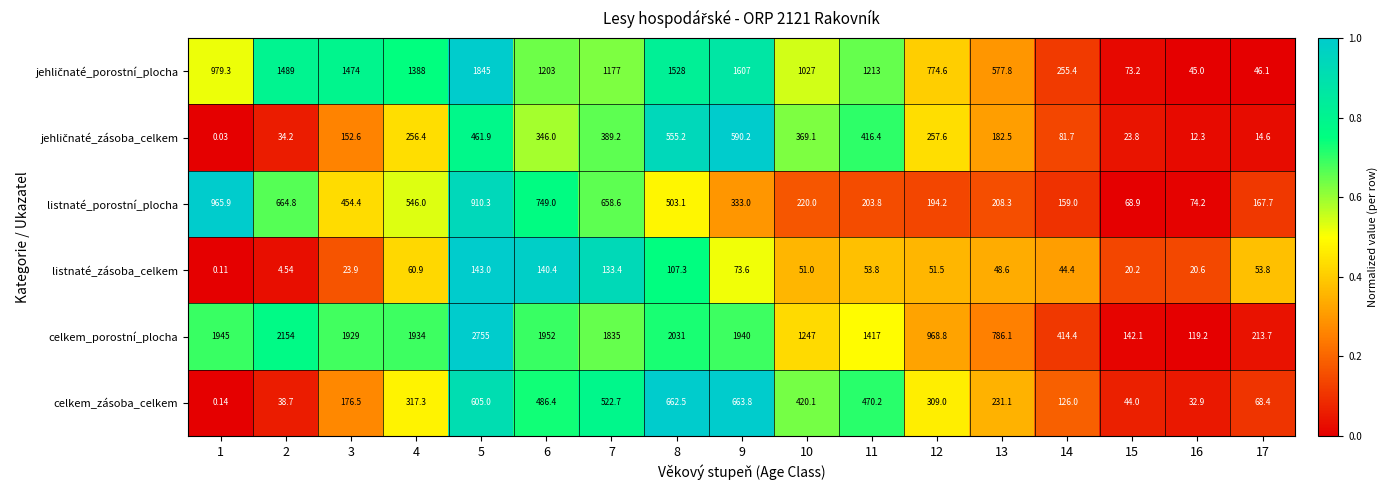

Which series has the largest total across all categories?

celkem_porostní_plocha